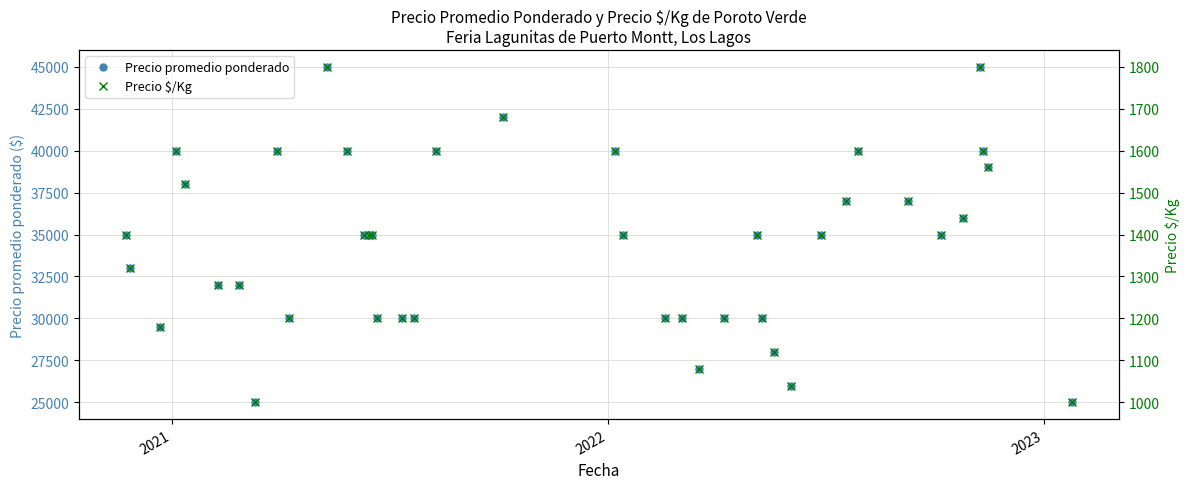

Is this an area chart (filled region under the line)?

No